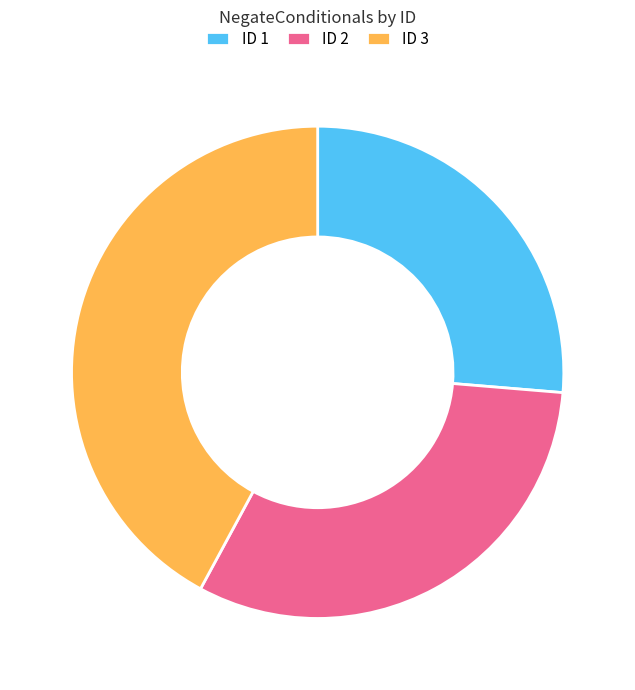

Rank the categories by value from lowest to highest.

ID 1, ID 2, ID 3